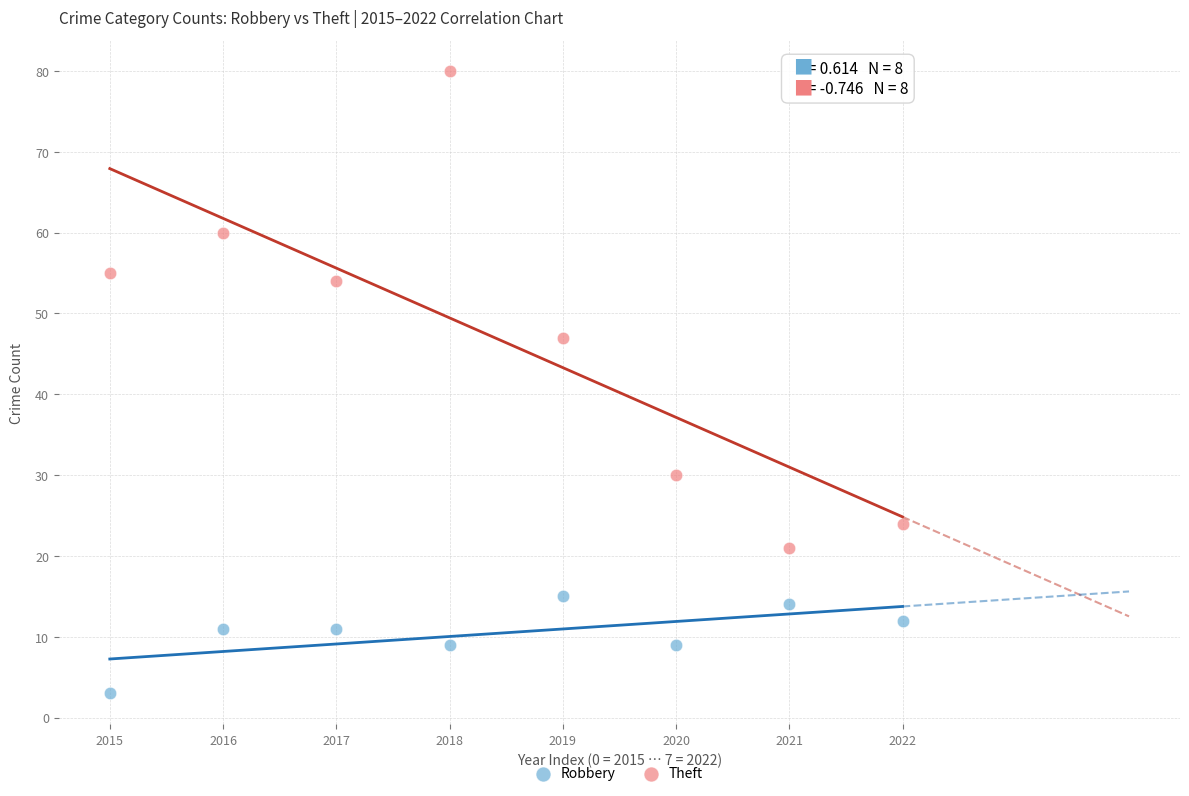

What are all the series names shown in the legend?

Robbery, Theft